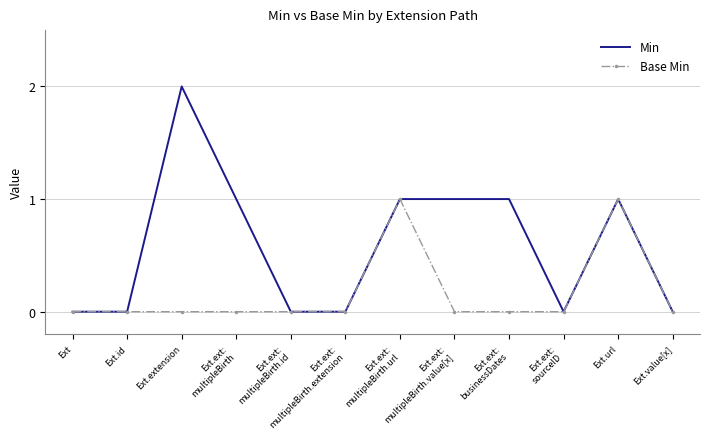

List the series in order of their overall mean, highest first.

Min, Base Min